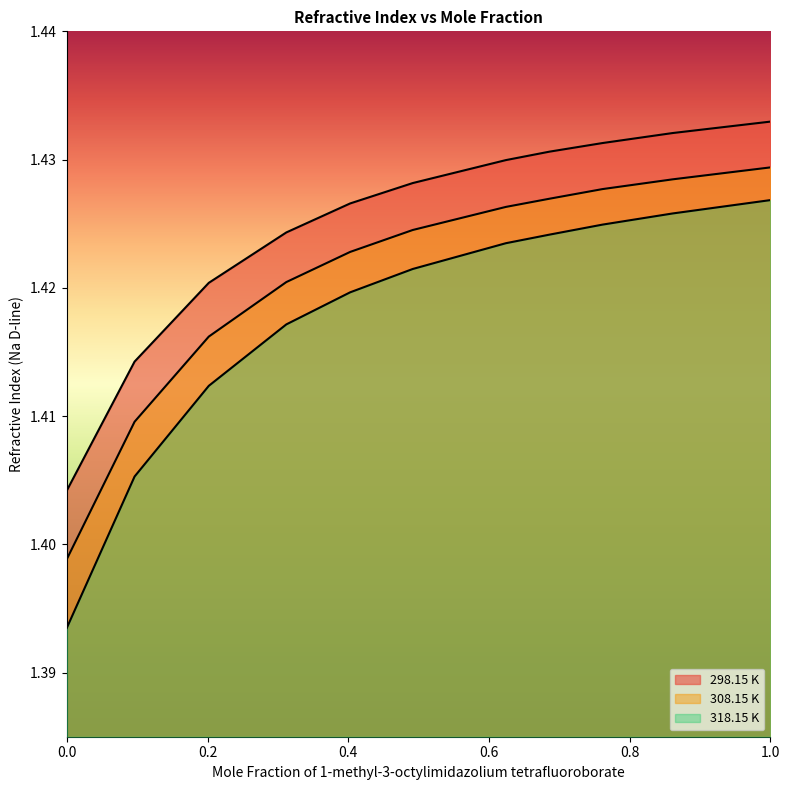

Does the chart have visible grid lines?

No